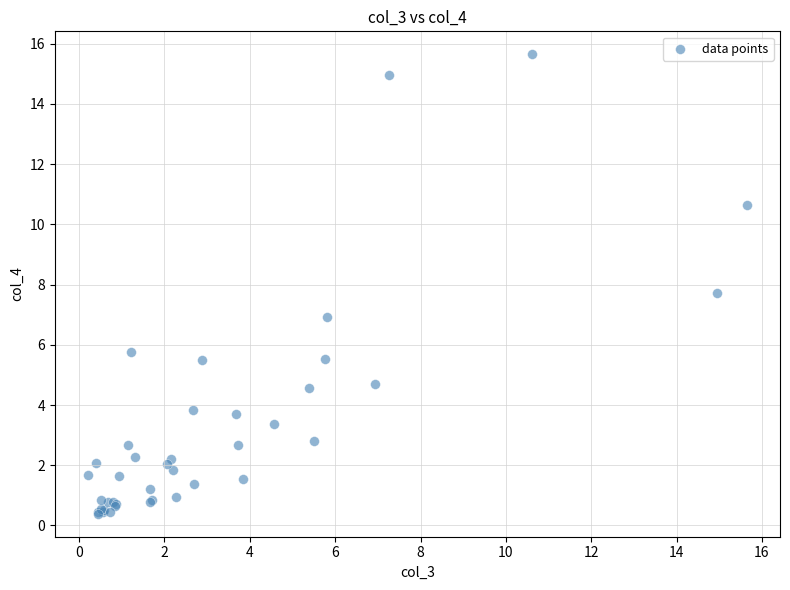

What Y value in the scatter plot is closest to 8?

7.7